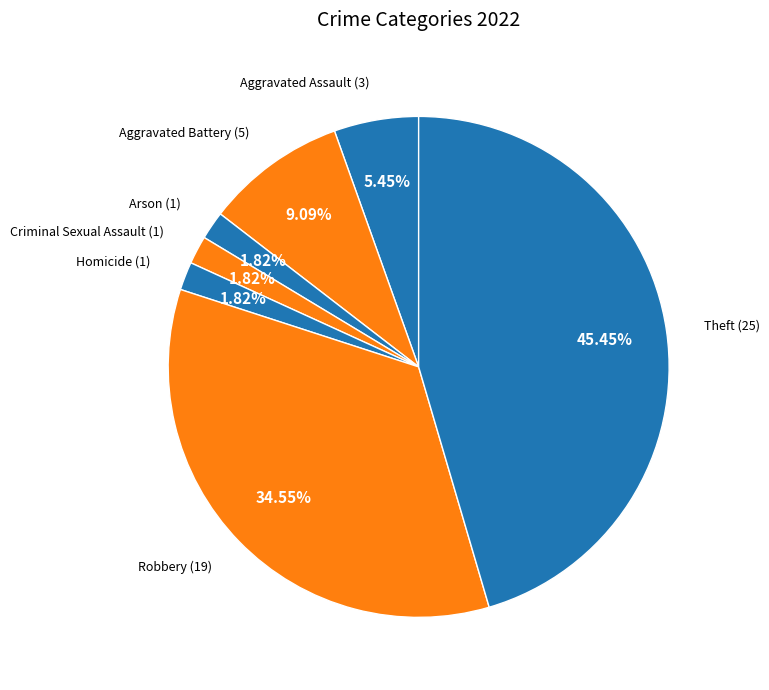

Between Criminal Sexual Assault and Aggravated Assault, which is larger?

Aggravated Assault